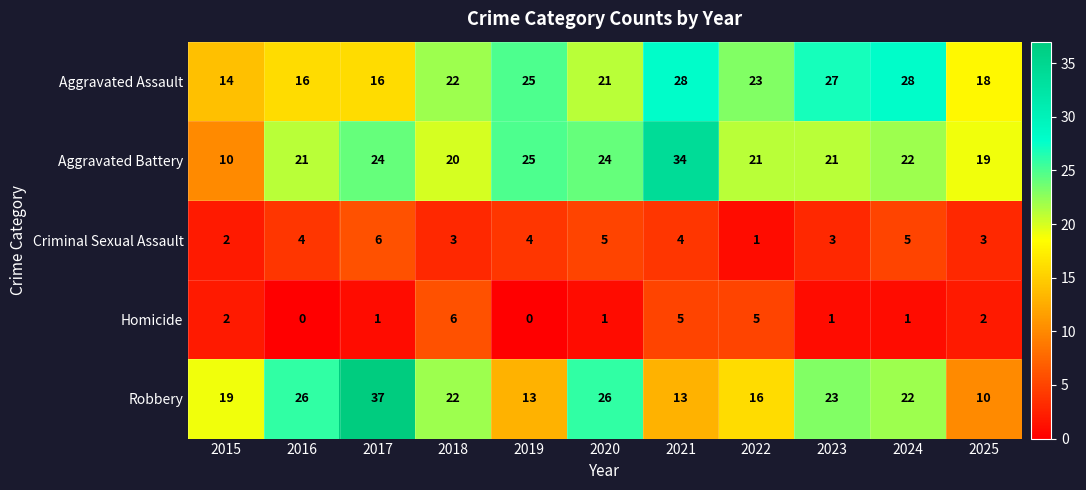

Is it true that Robbery equals 35 at 2020?

False